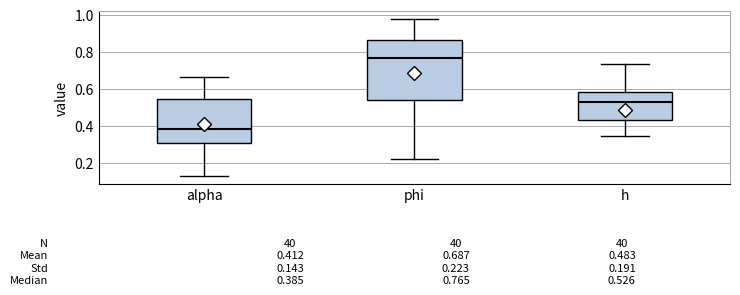

Which box is the tallest, from its lower edge to its upper edge?

phi